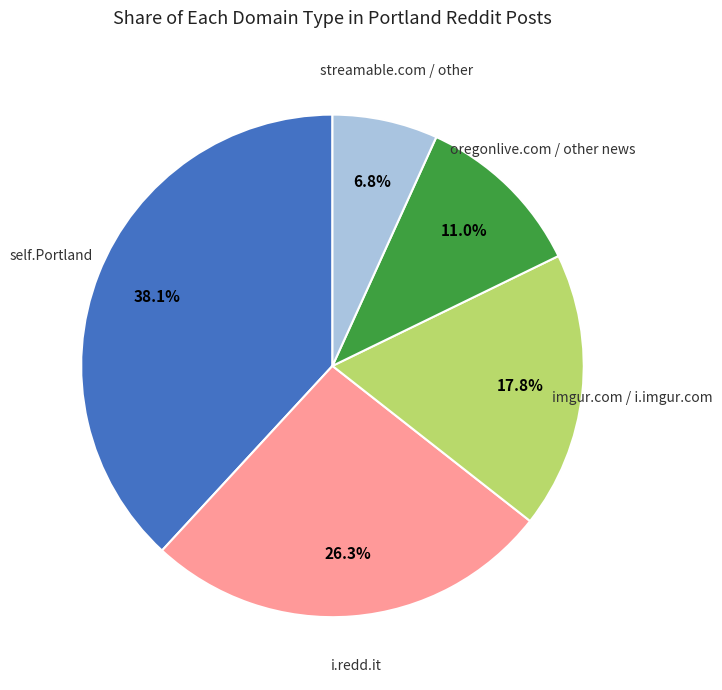

To the nearest percent, what is the average slice percentage?

20%